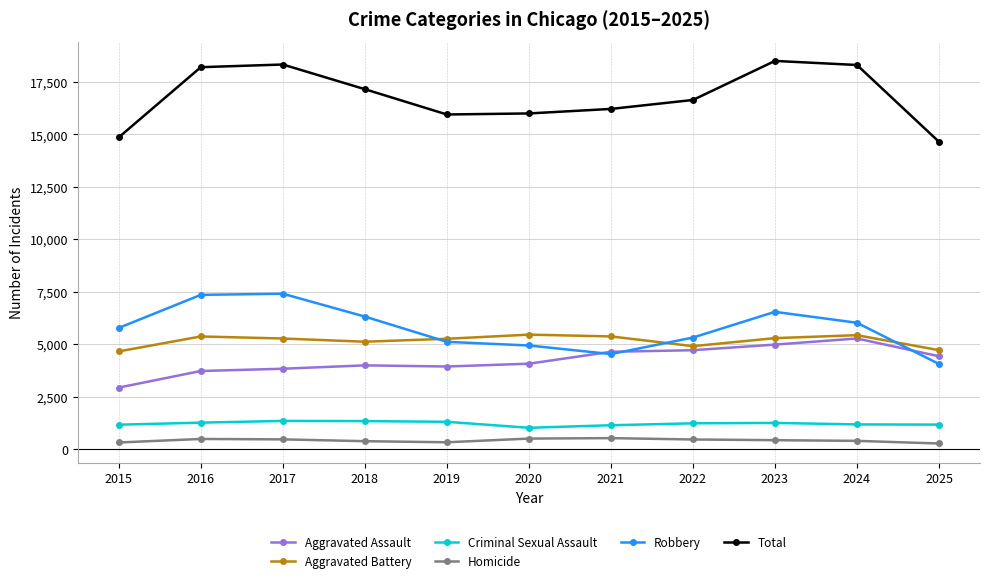

At 2017, list the series in order from smallest to largest.

Homicide, Criminal Sexual Assault, Aggravated Assault, Aggravated Battery, Robbery, Total